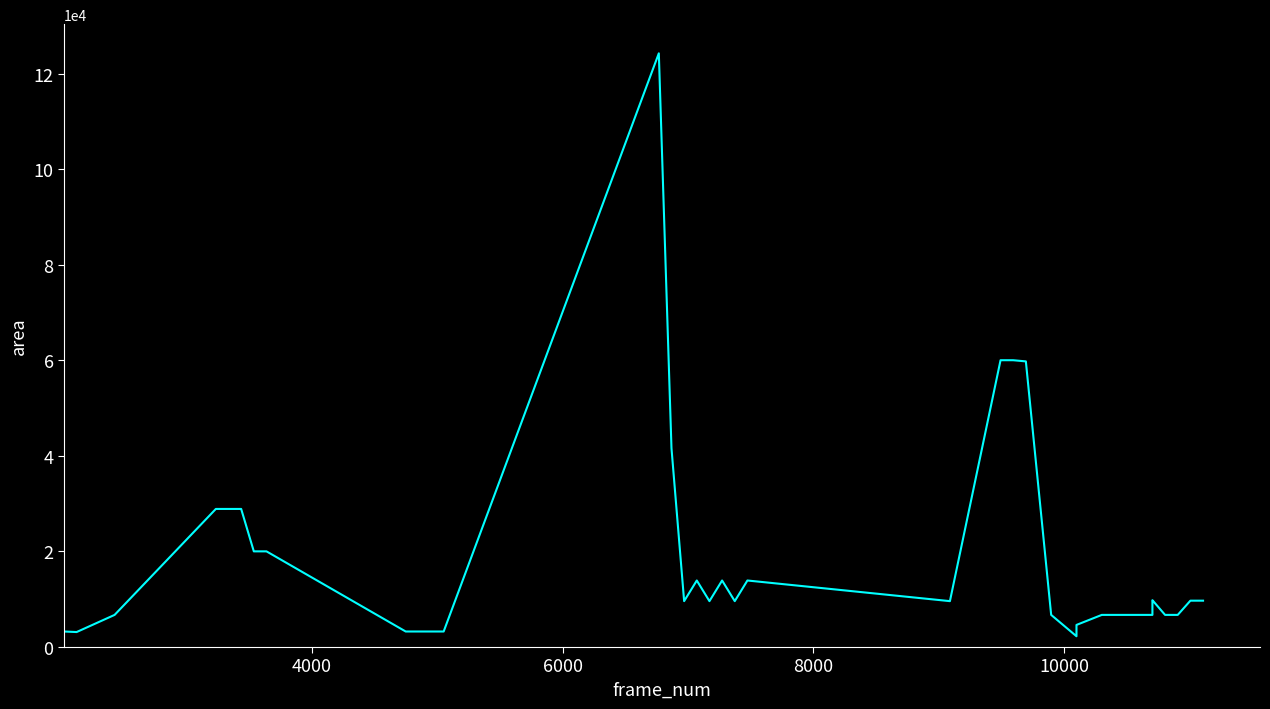

How many distinct data groups are displayed?

1